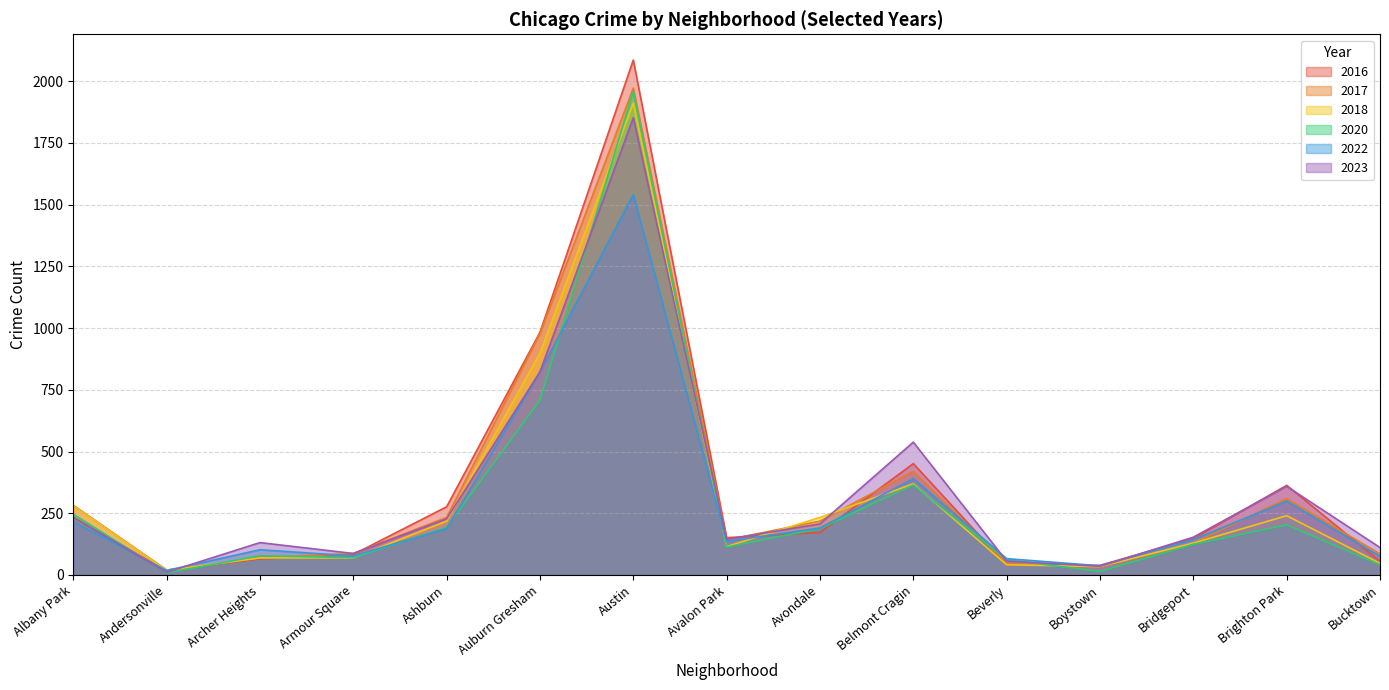

At which label does 2020 reach its peak?

Austin